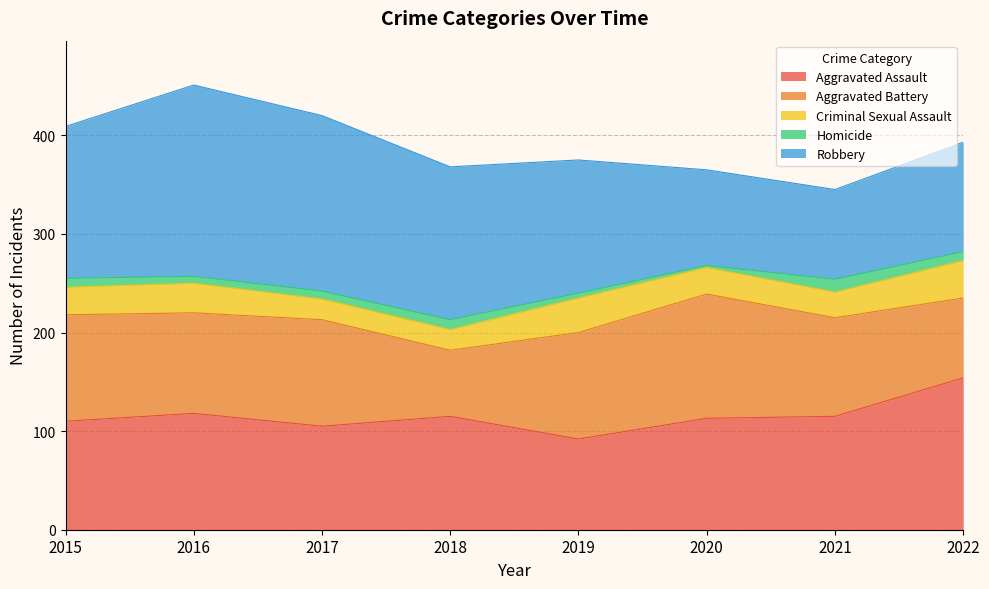

True or false: Robbery has a value of 111 at 2022.

True